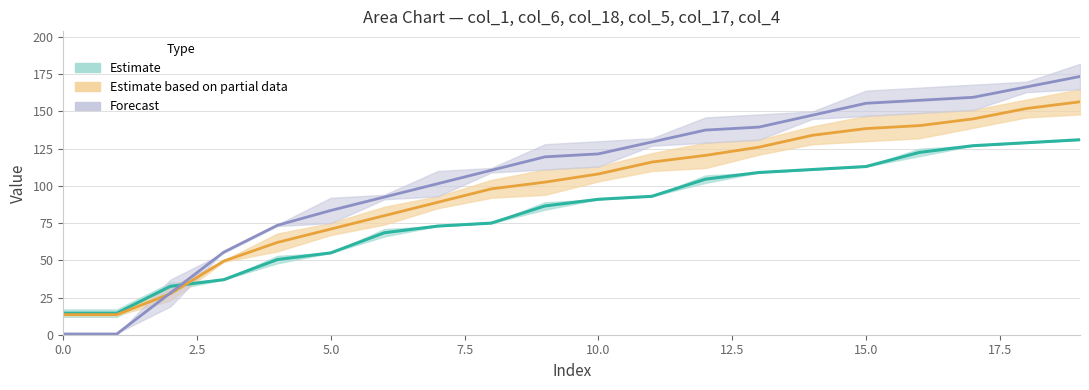

Where do col_18 and col_1 first cross each other?

2 and 3